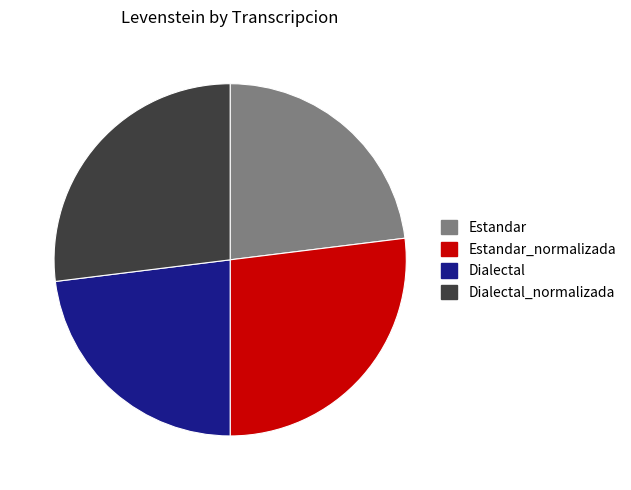

Count the number of slices in the pie.

4